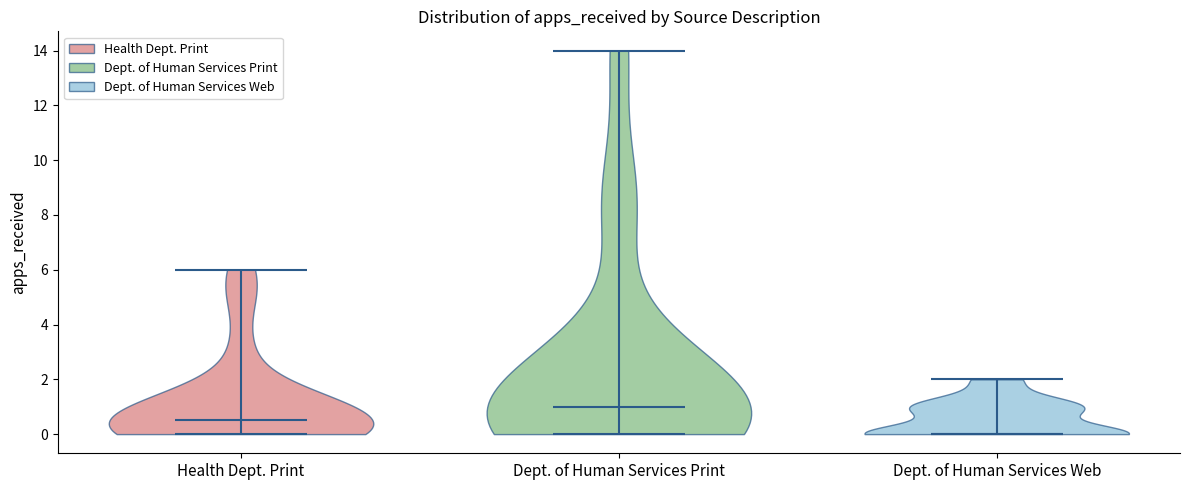

What is the lowest point the violin for Health Dept. Print reaches on the y-axis? The values are not printed on the chart, so give them approximately, as read against the axis.

0.0